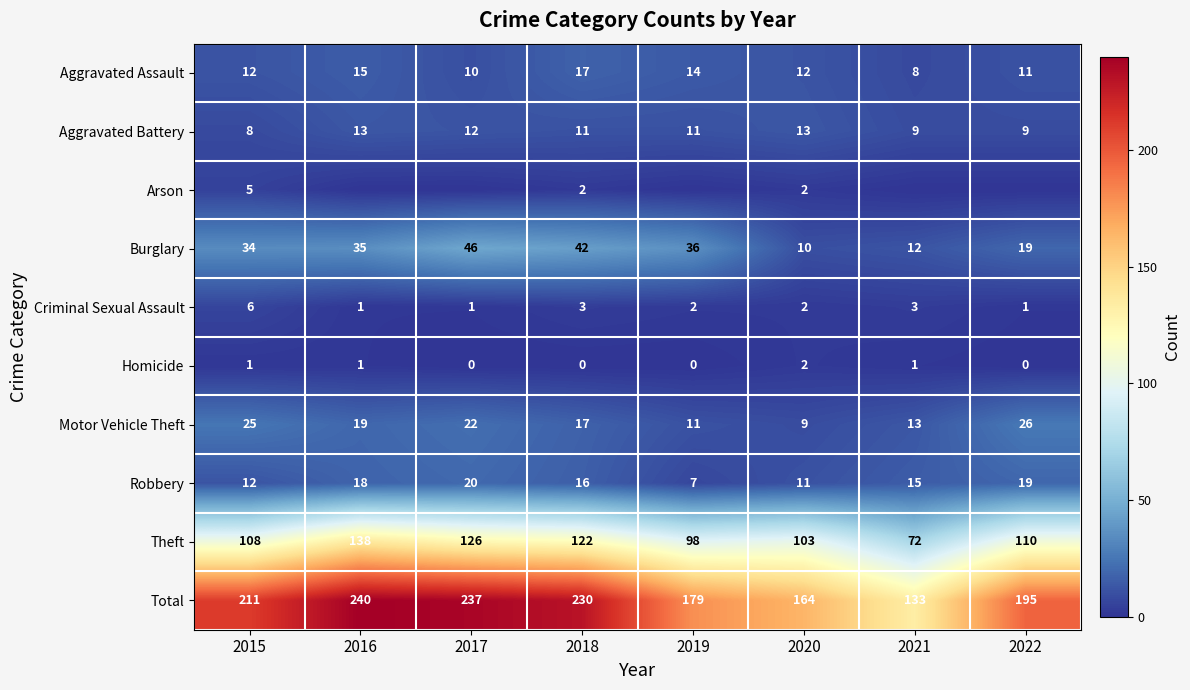

What is the difference between the highest and lowest values at 2018?

230